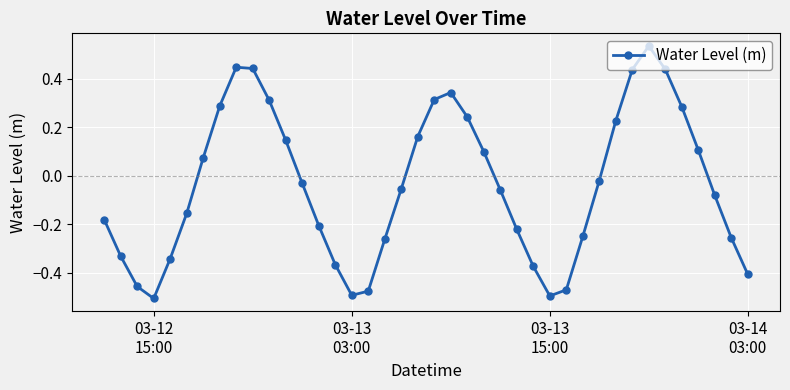

What is the sum of all values?

-1.6